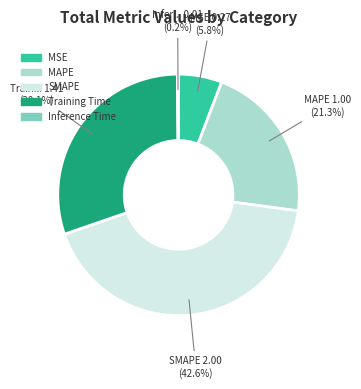

To the nearest percent, what is the difference between the largest and smallest slice percentages?

42%